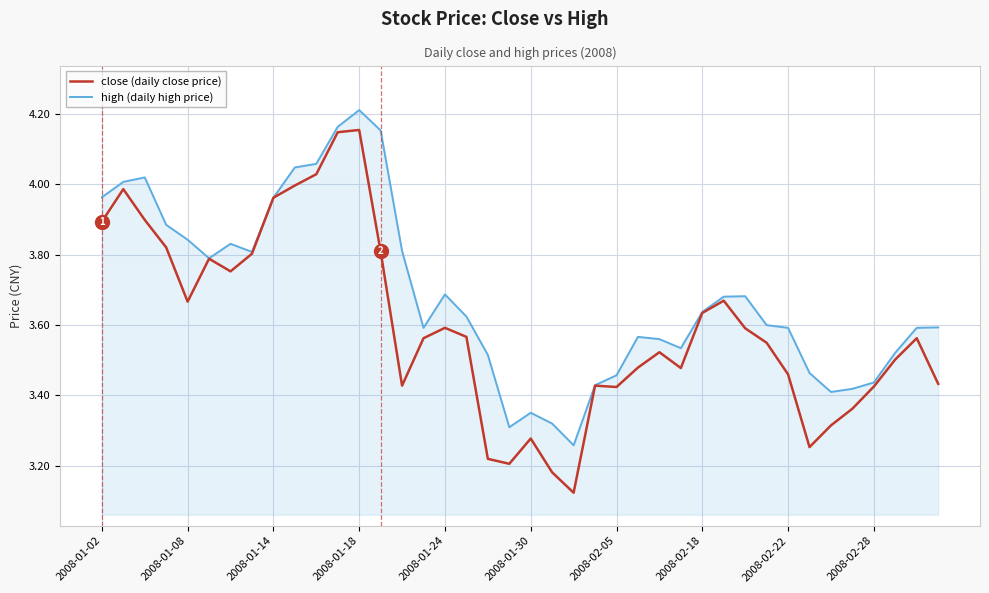

Which series has the widest spread of values?

close (daily close price)